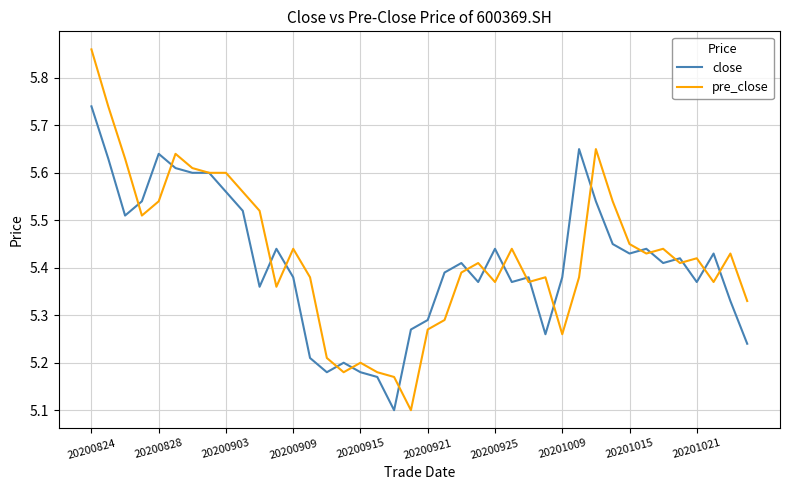

List the series in order of their peak value, highest first.

pre_close, close